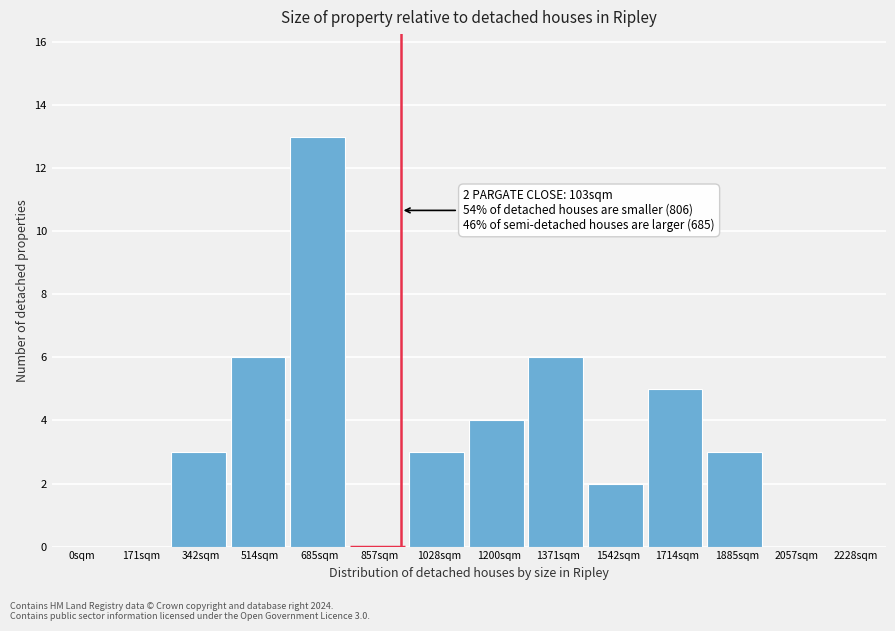

Reading left to right, extract all data points from this chart.

0sqm=0	171sqm=0	342sqm=3	514sqm=6	685sqm=13	857sqm=0	1028sqm=3	1200sqm=4	1371sqm=6	1542sqm=2	1714sqm=5	1885sqm=3	2057sqm=0	2228sqm=0